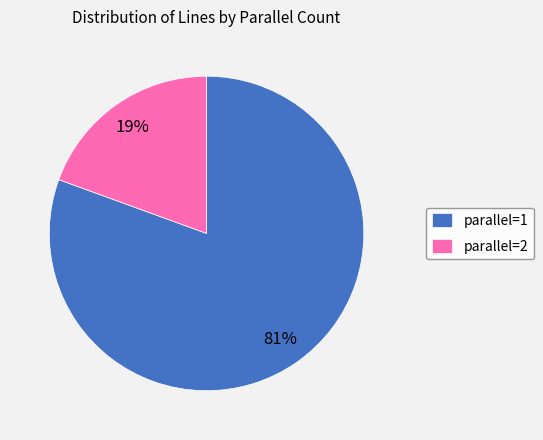

To the nearest percent, what is the average slice percentage?

50%